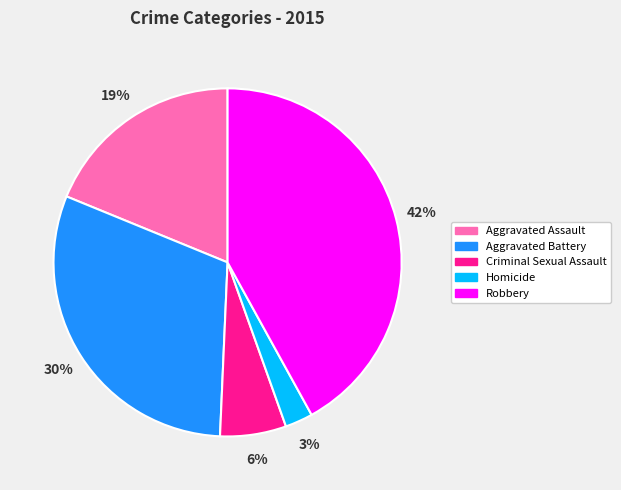

Is the sum of Robbery and Criminal Sexual Assault greater than half?

No